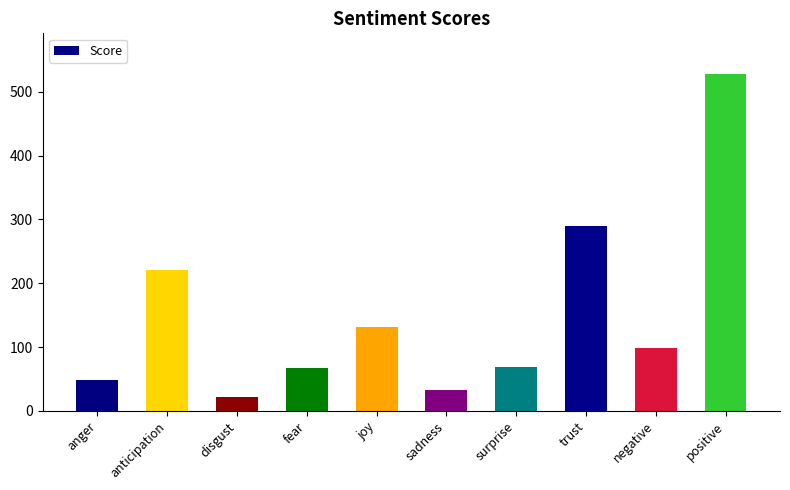

What is the difference between the maximum and minimum values?

506